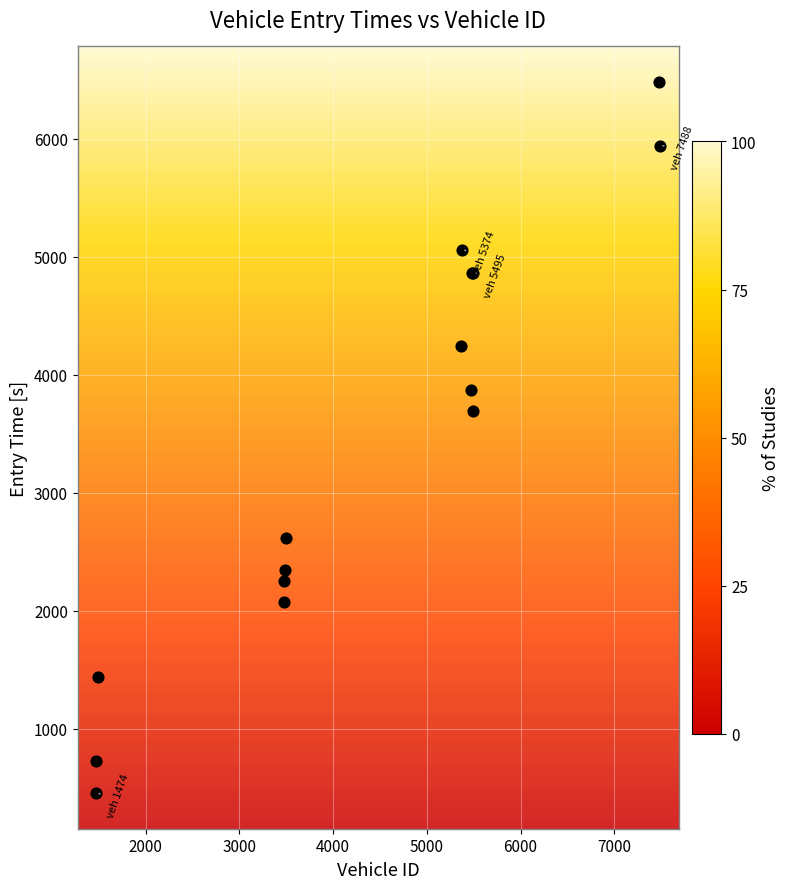

What Y value in the scatter plot is closest to 3468?

3693.8